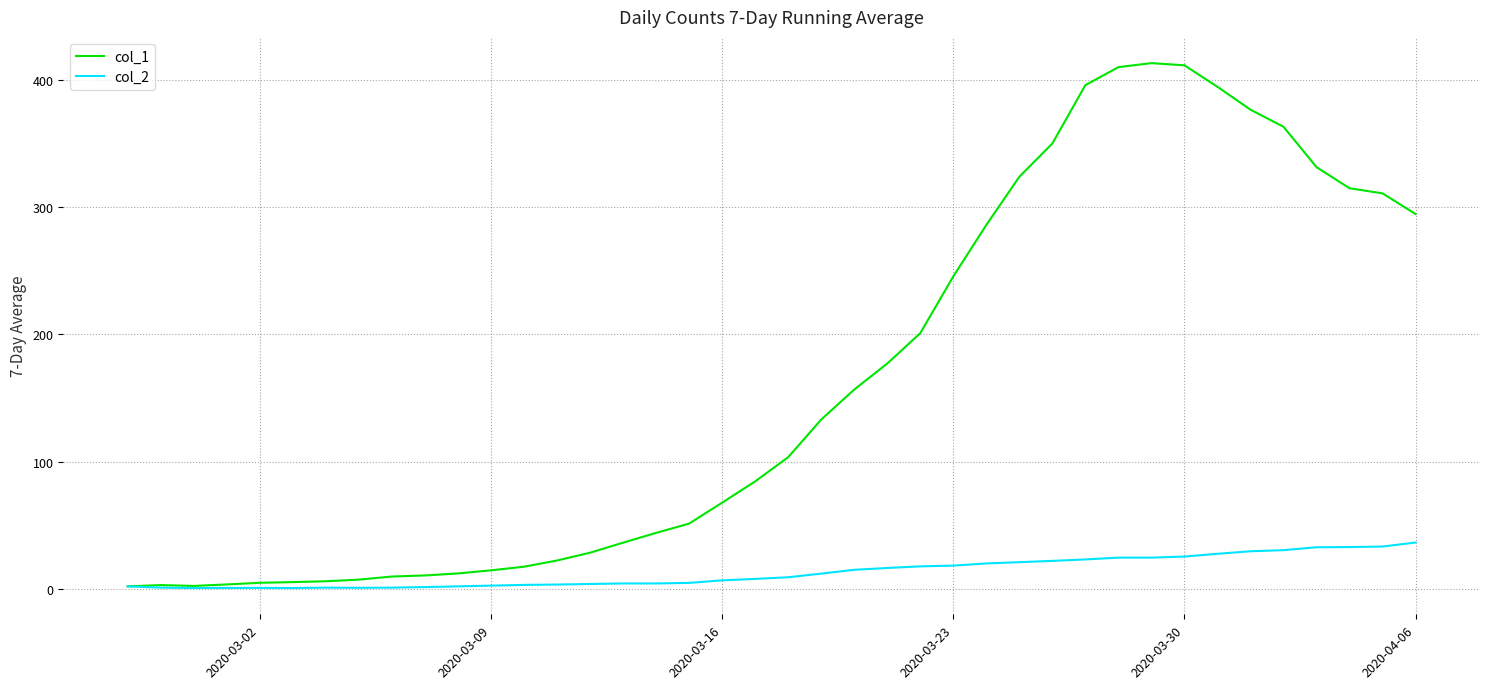

List the series in order of their overall mean, lowest first.

col_2, col_1